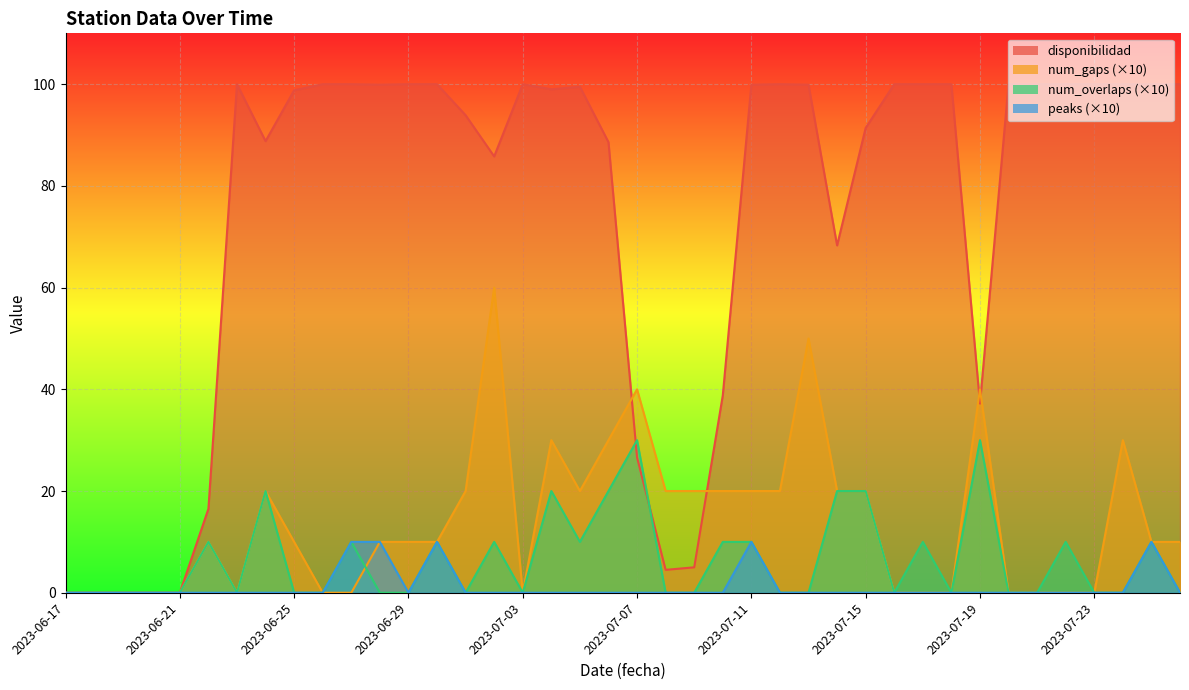

At which label is num_gaps closest to 30?

2023-07-04